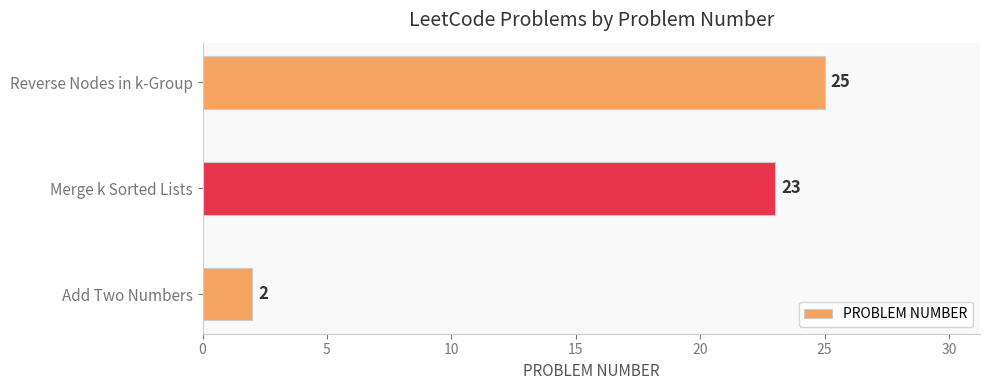

Rank the categories by value from highest to lowest.

Reverse Nodes in k-Group, Merge k Sorted Lists, Add Two Numbers